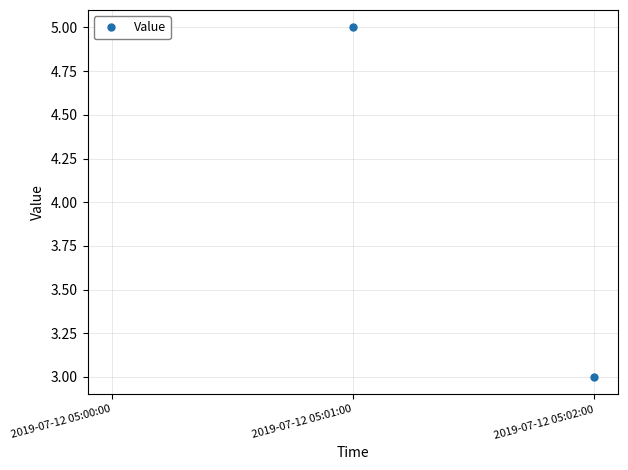

Reading right to left, what are all the values shown in this chart?

2019-07-12 05:02:00=3	2019-07-12 05:01:00=5	2019-07-12 05:00:00=5